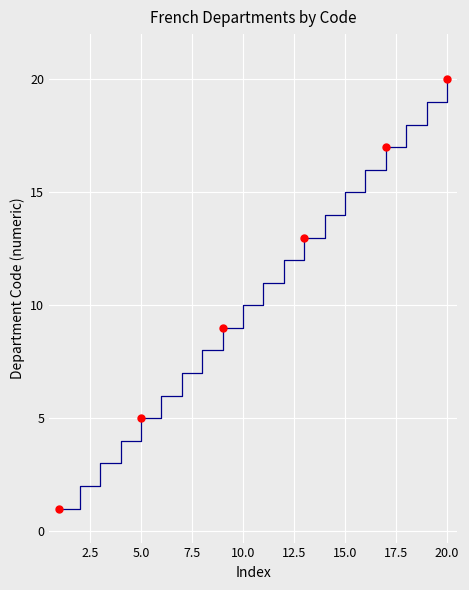

What is the difference between the maximum and minimum values?

19